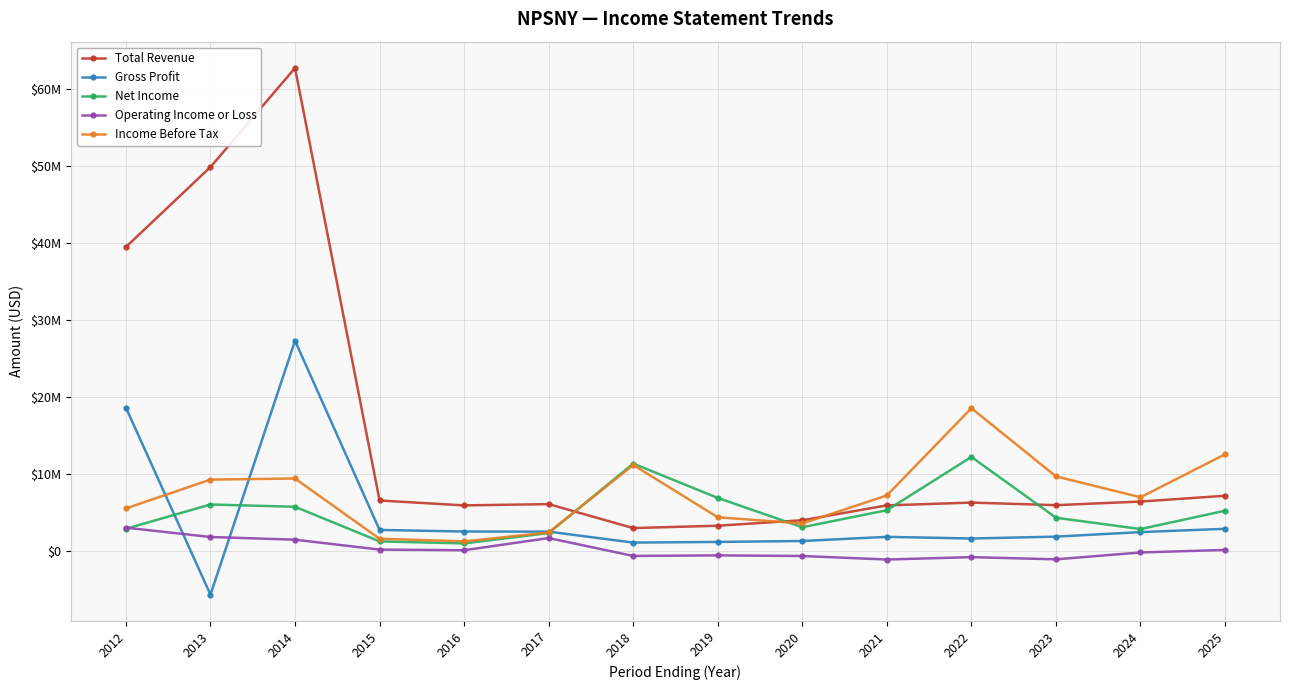

True or false: Net Income has more than 1 points higher than both neighbors.

True